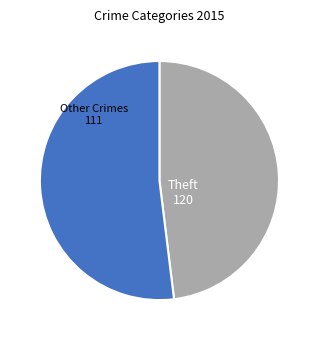

What is the largest slice in the pie chart?

Theft